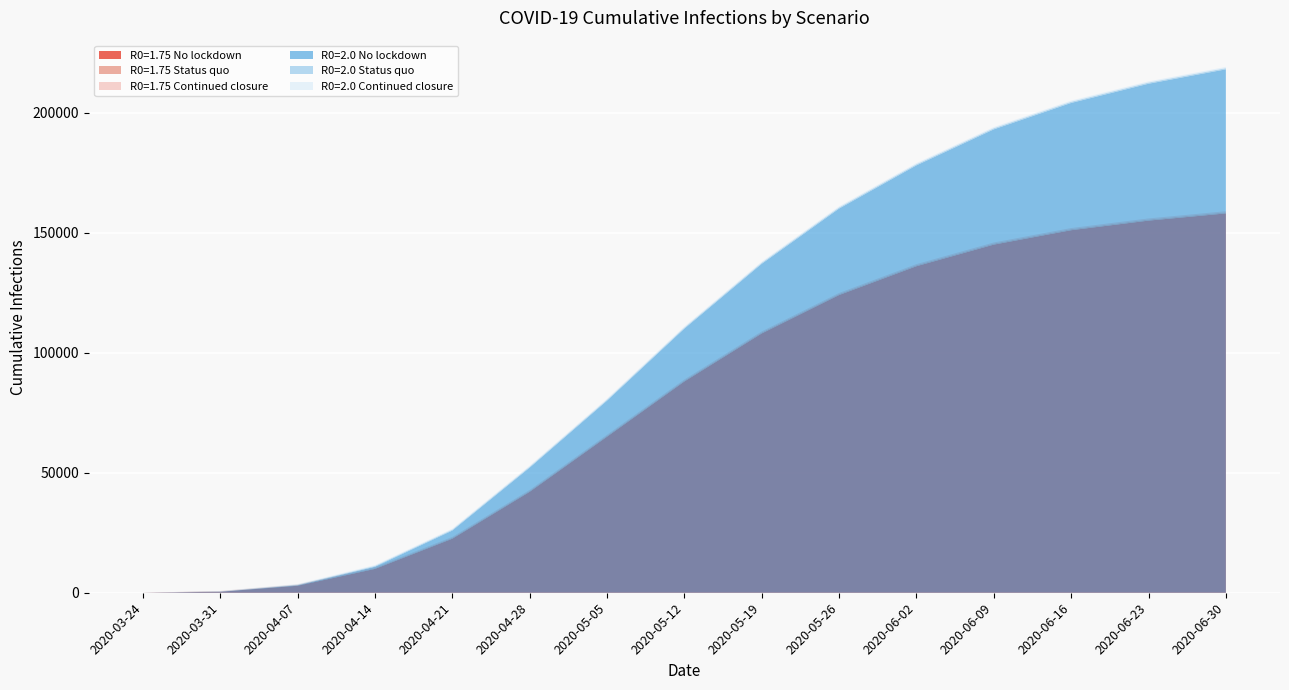

Reading right to left, what are all the values shown in this chart?

R0=1.75 No lockdown: 158000.0	155000.0	151000.0	145000.0	136000.0	124000.0	108000.0	88000.0	65000.0	42046.2	22515.5	9941.3	2916.6	421.5	6.3
R0=1.75 Status quo: 456.0	452.0	448.0	443.0	437.0	430.0	422.0	412.0	400.0	386.0	365.3	330.0	267.6	155.3	6.2
R0=1.75 Continued closure: 456.0	452.0	448.0	443.0	437.0	430.0	422.0	412.0	400.0	386.0	365.3	330.0	267.6	155.3	6.2
R0=2.0 No lockdown: 218000.0	212000.0	204000.0	193000.0	178000.0	160000.0	137000.0	110000.0	80000.0	52107.5	25915.9	10838.7	3092.8	434.9	6.3
R0=2.0 Status quo: 497.0	492.0	487.0	481.0	474.0	466.0	456.0	444.0	430.0	412.5	386.1	343.9	274.3	156.7	6.2
R0=2.0 Continued closure: 497.0	492.0	487.0	481.0	474.0	466.0	456.0	444.0	430.0	412.5	386.1	343.9	274.3	156.7	6.2